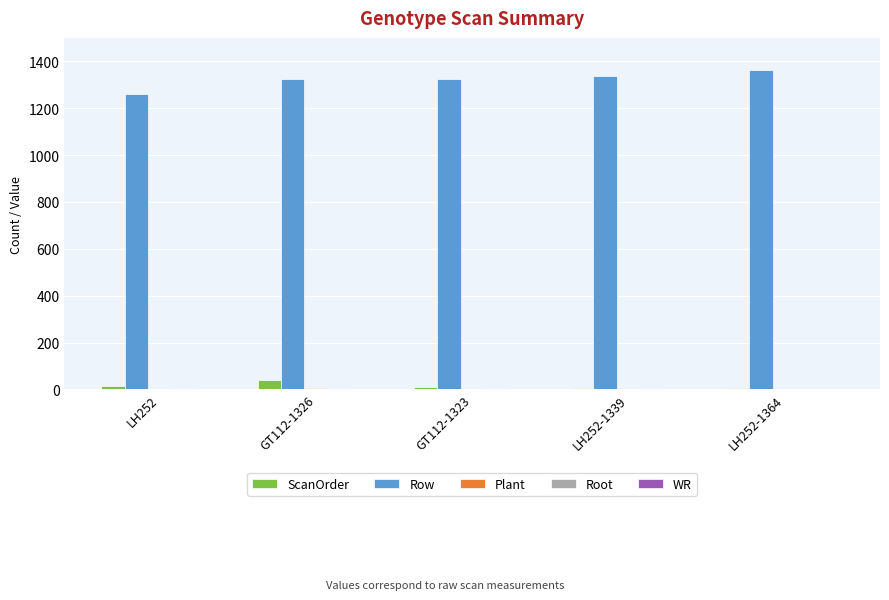

Which series has the largest total across all categories?

Row